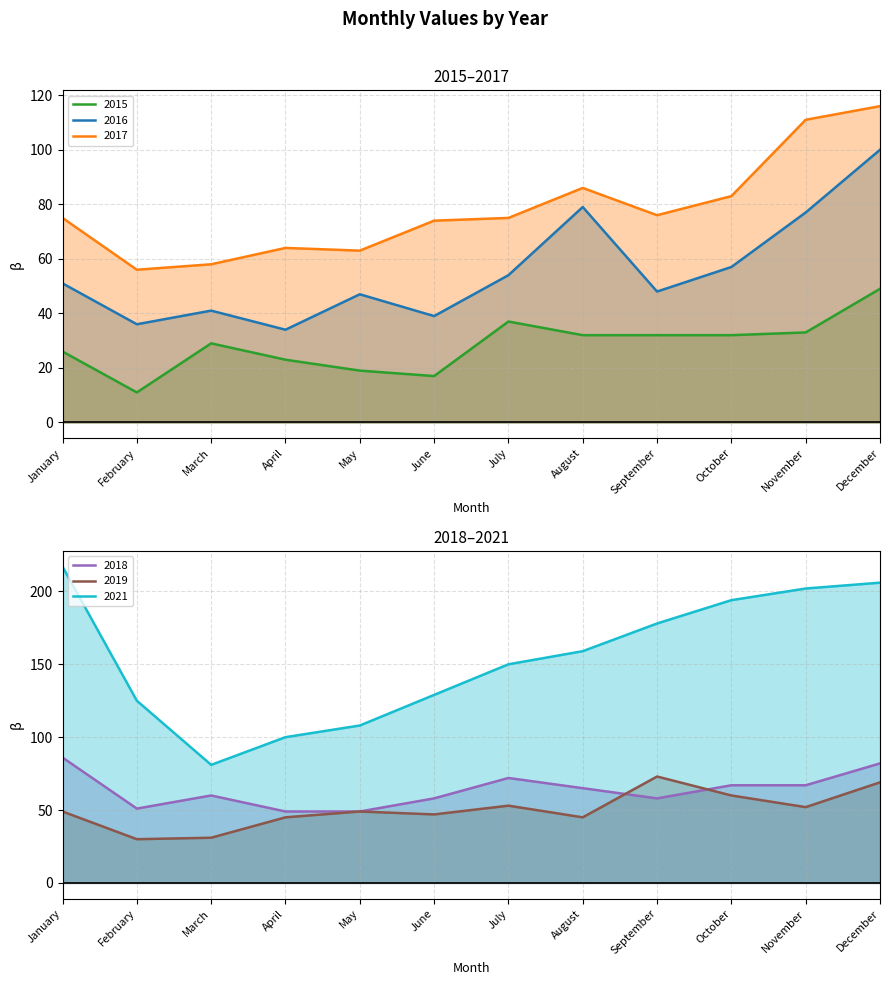

Is the value of 2016 at July greater than the value of 2019 at September?

No